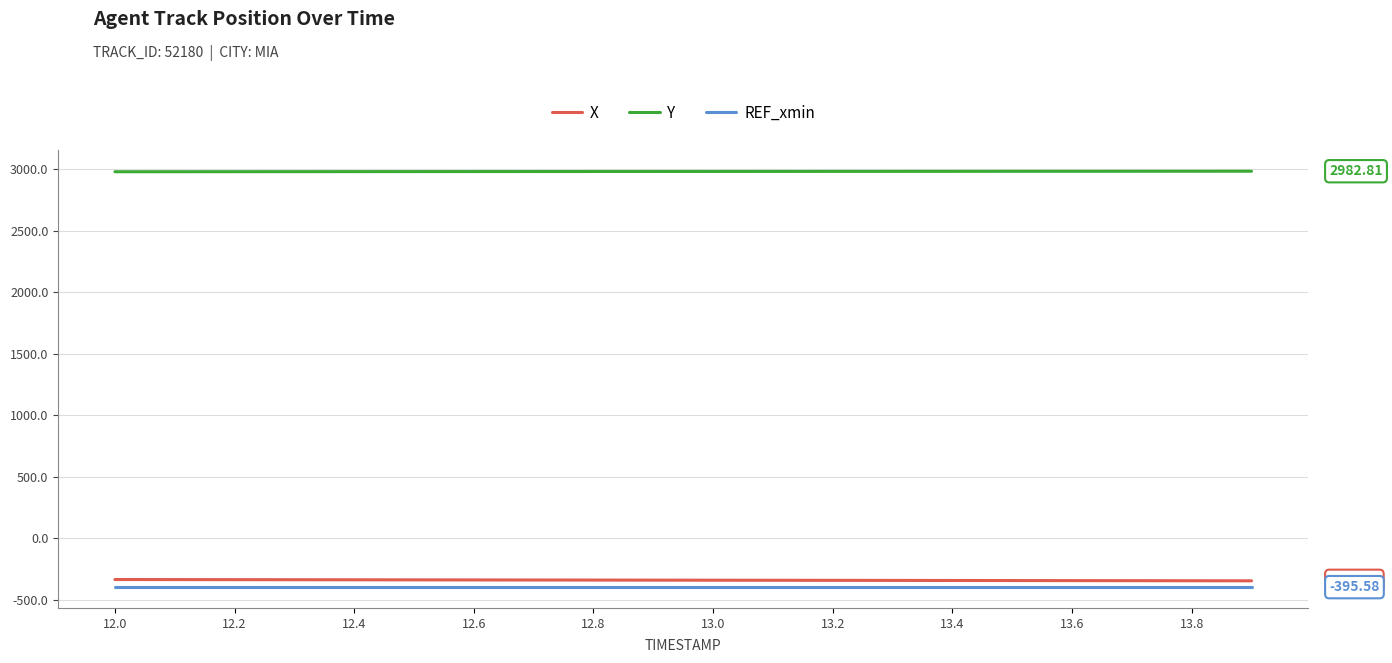

Which series has the largest total across all categories?

Y